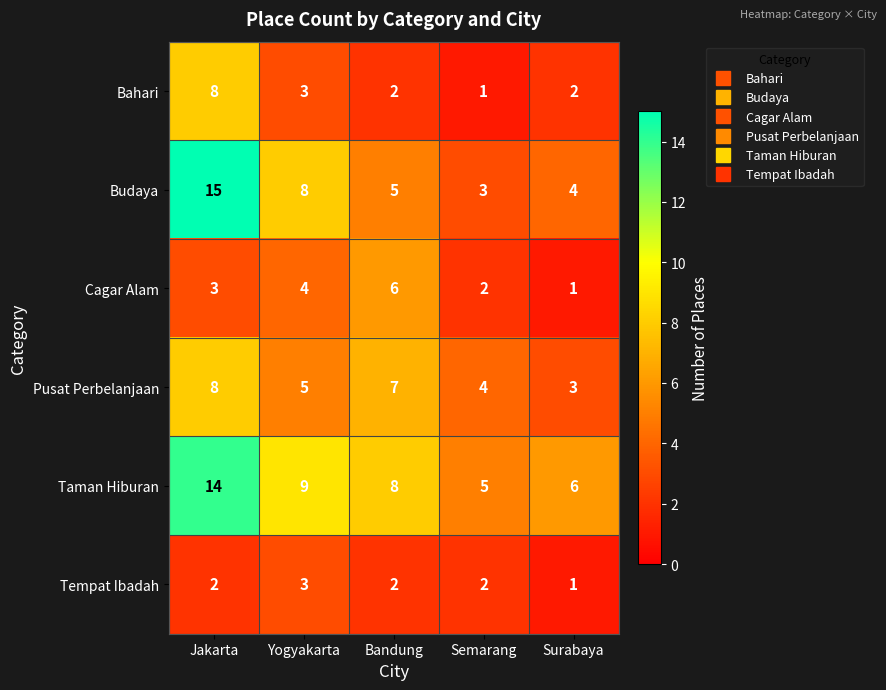

What is the difference between the maximum and minimum values in the Bahari series?

7